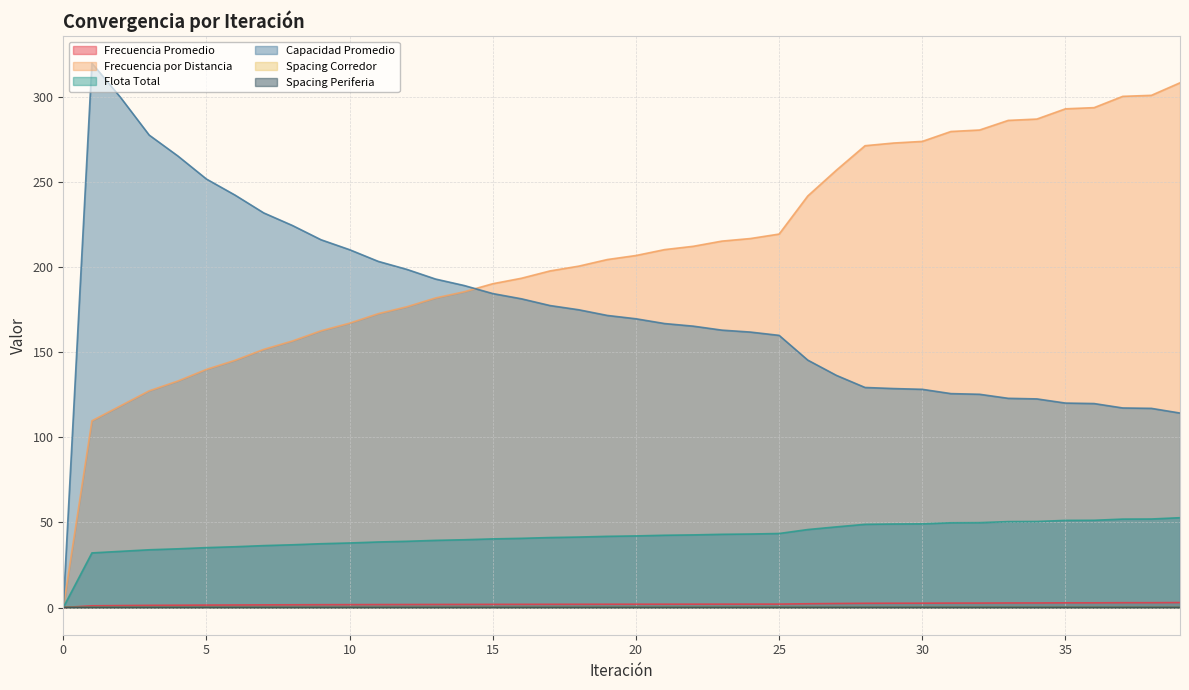

At 28, list the series in order from smallest to largest.

Spacing Periferia, Spacing Corredor, Frecuencia Promedio, Flota Total, Capacidad Promedio, Frecuencia por Distancia